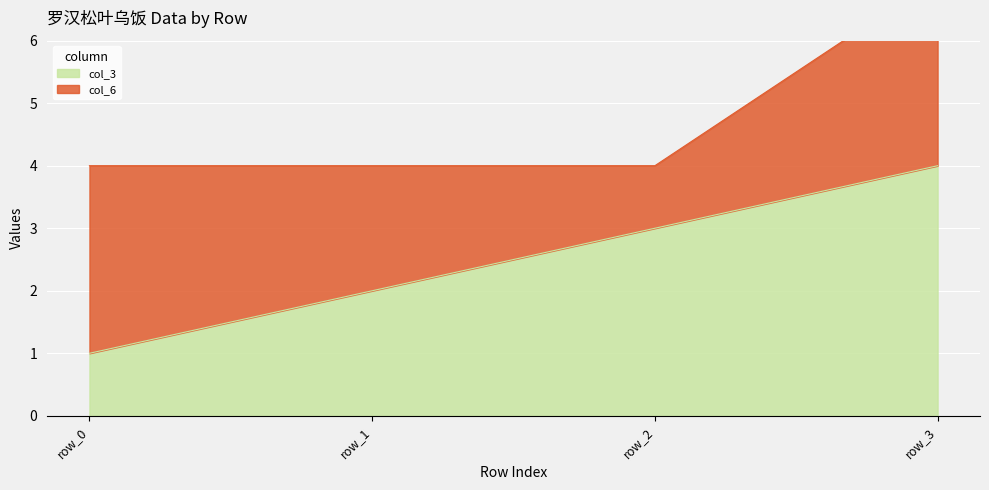

The value at row_1 is 2. True or false?

True